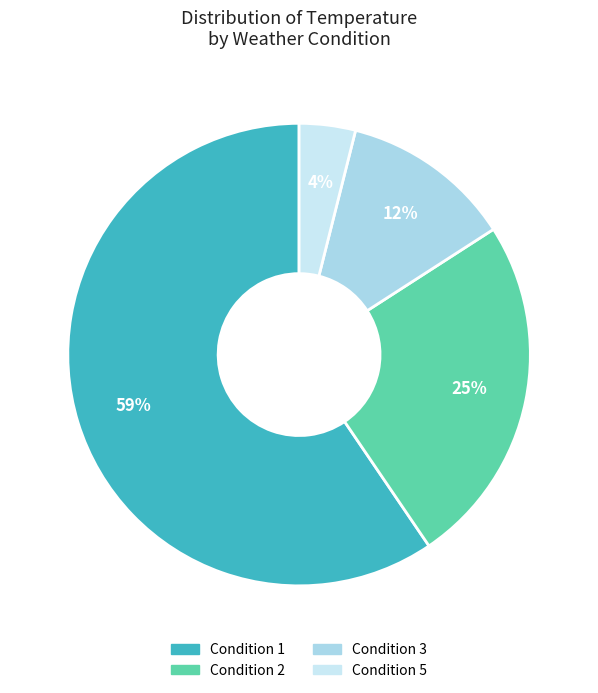

Is there any slice that represents more than half of the pie?

Yes